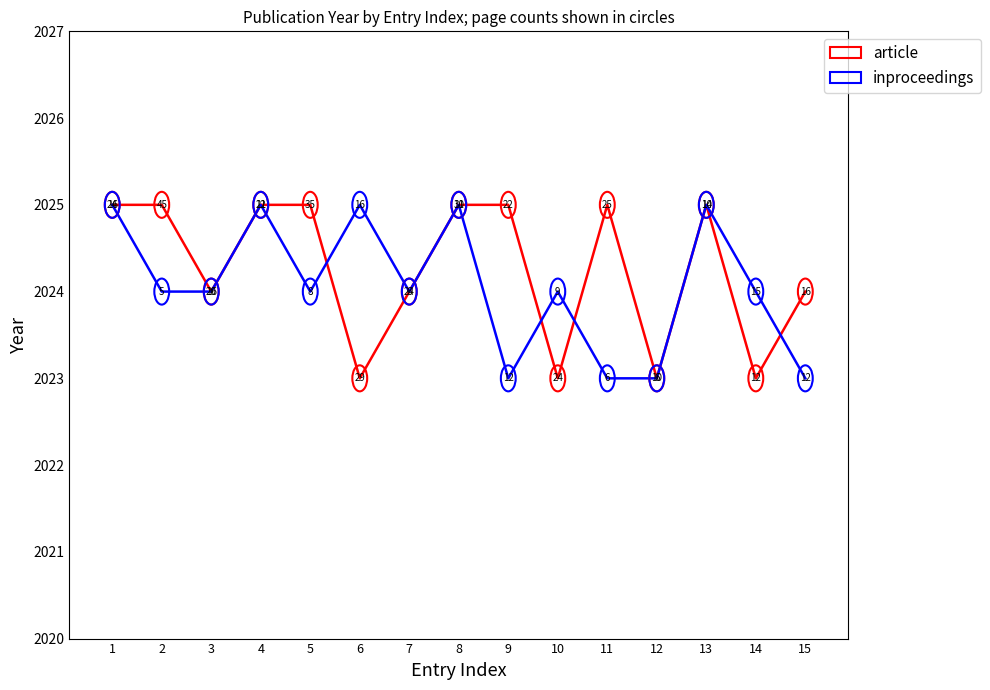

Rank the series by their average value, from lowest to highest.

inproceedings, article